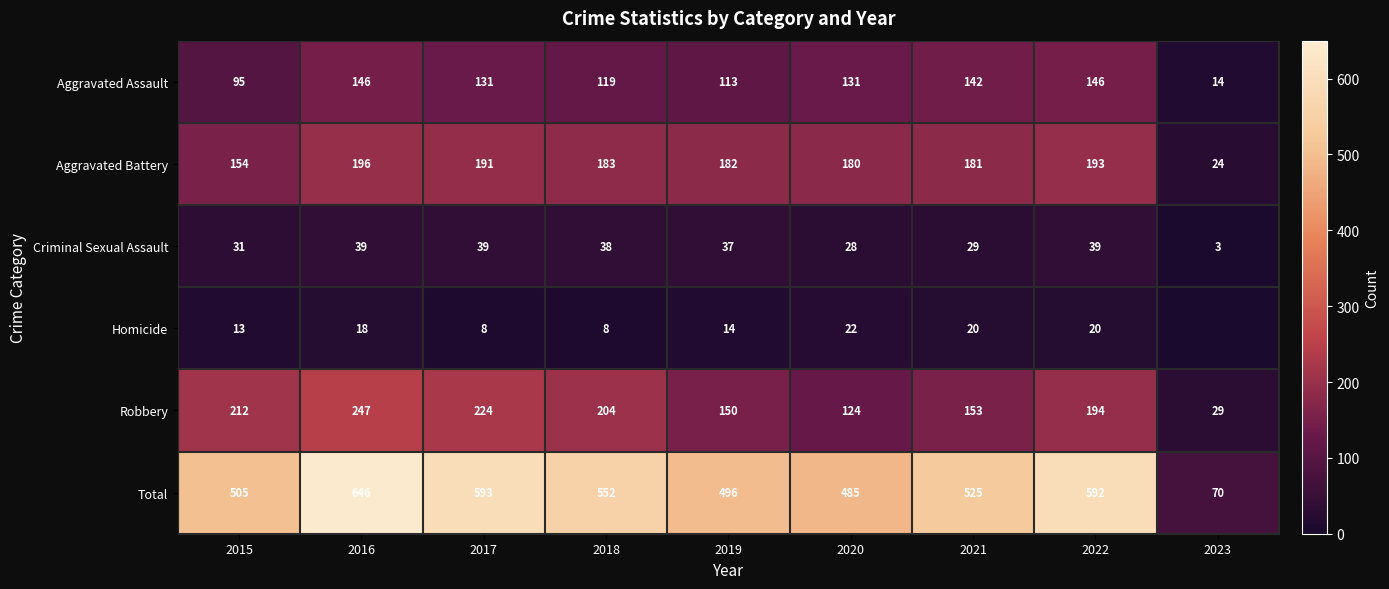

What is the difference between the highest and lowest values at 2023?

70